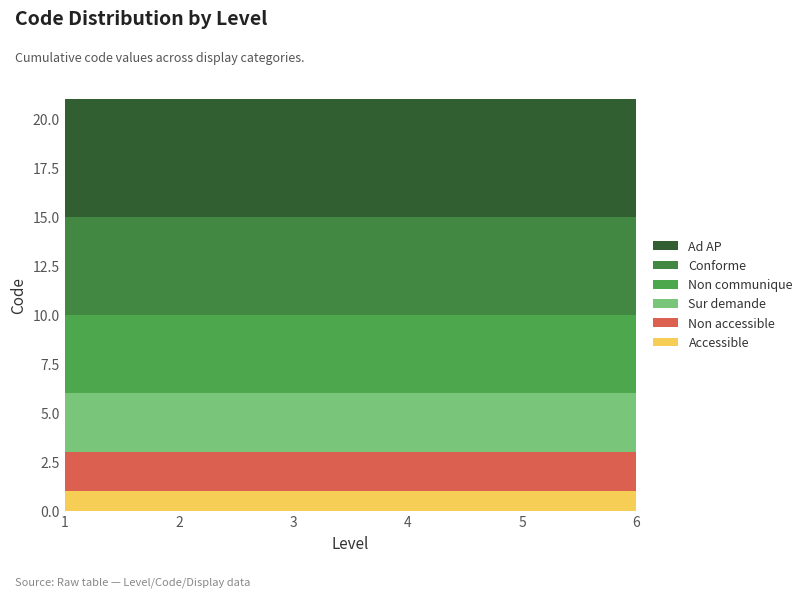

Reading right to left, transcribe all the data shown in this chart.

Accessible: 6=1	5=1	4=1	3=1	2=1	1=1
Non accessible: 6=2	5=2	4=2	3=2	2=2	1=2
Sur demande: 6=3	5=3	4=3	3=3	2=3	1=3
Non communique: 6=4	5=4	4=4	3=4	2=4	1=4
Conforme: 6=5	5=5	4=5	3=5	2=5	1=5
Ad AP: 6=6	5=6	4=6	3=6	2=6	1=6